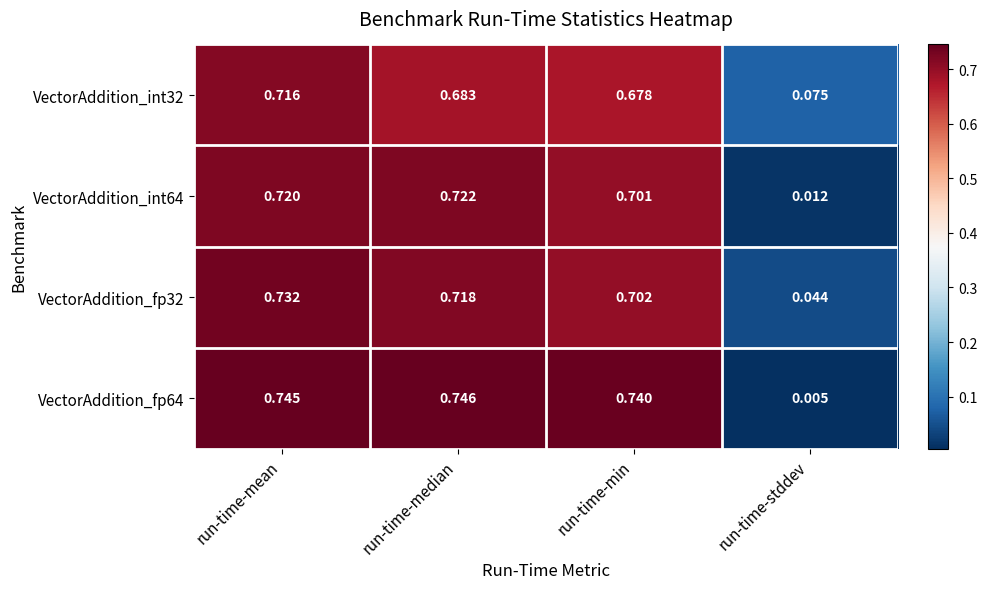

Rank the categories by VectorAddition_fp32 value from highest to lowest.

run-time-mean, run-time-median, run-time-min, run-time-stddev